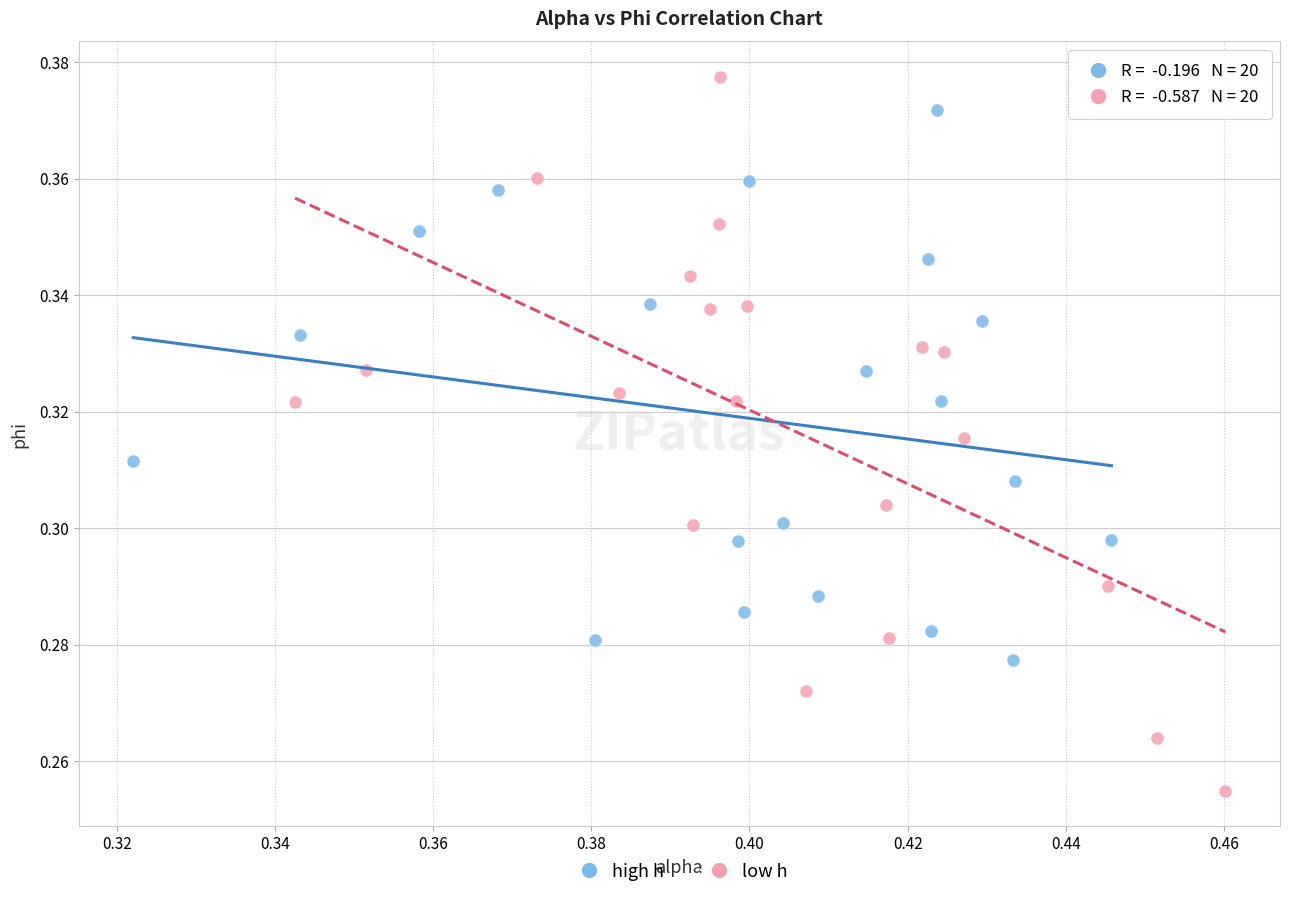

Which series contains the highest Y value?

low h